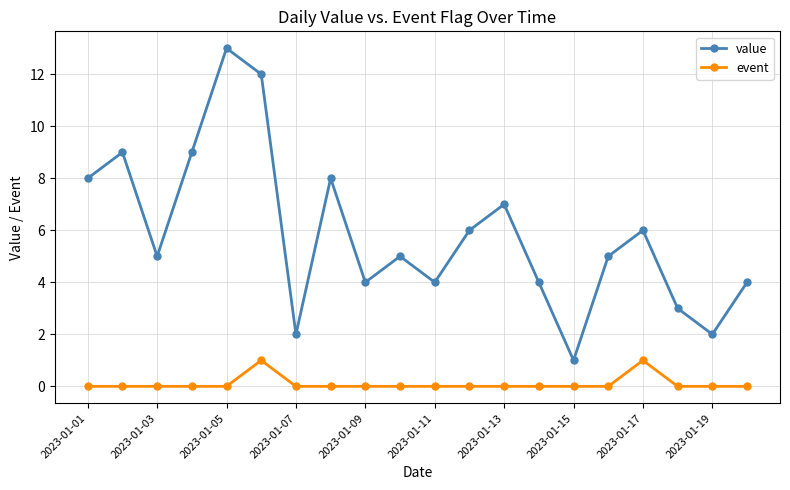

What is the maximum value shown in the chart?

13